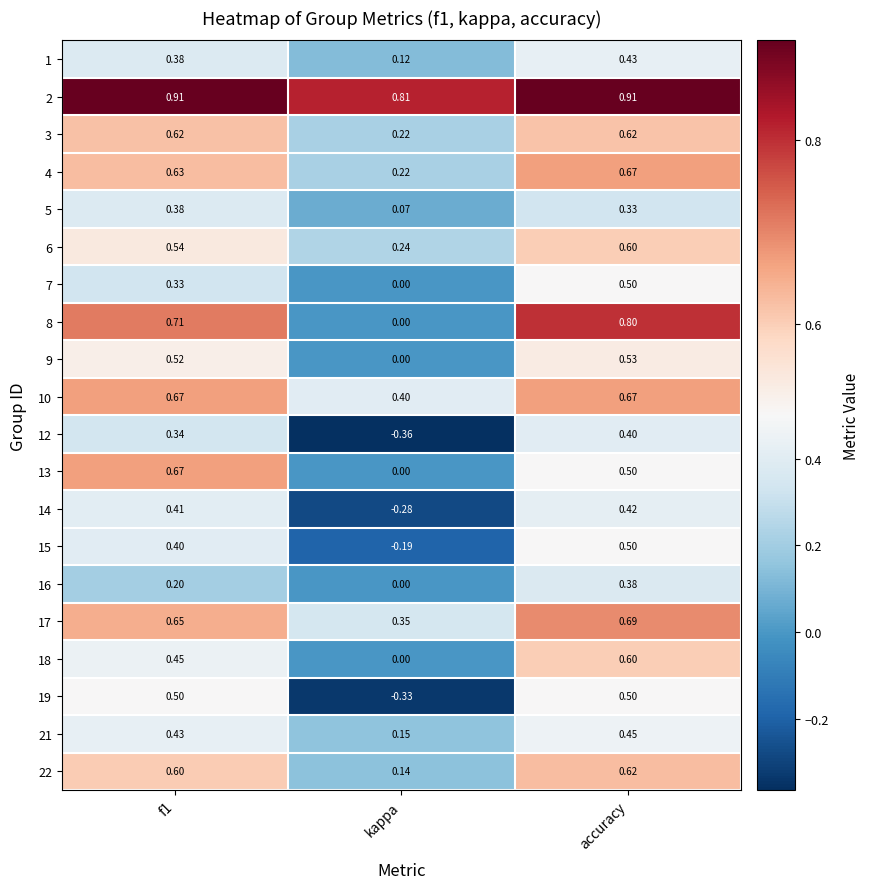

At which category does the chart reach its minimum across all series?

kappa